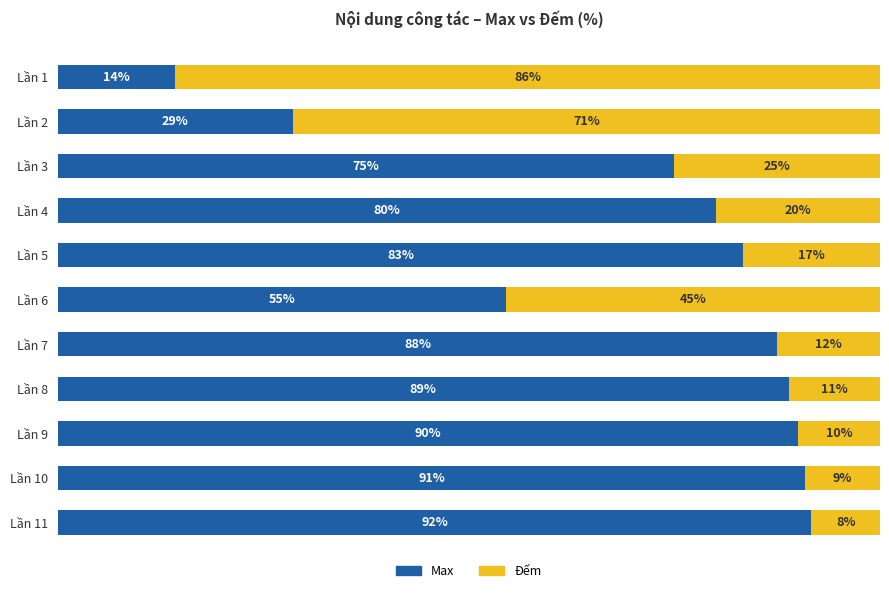

At which label does Max reach its peak?

Lần 11